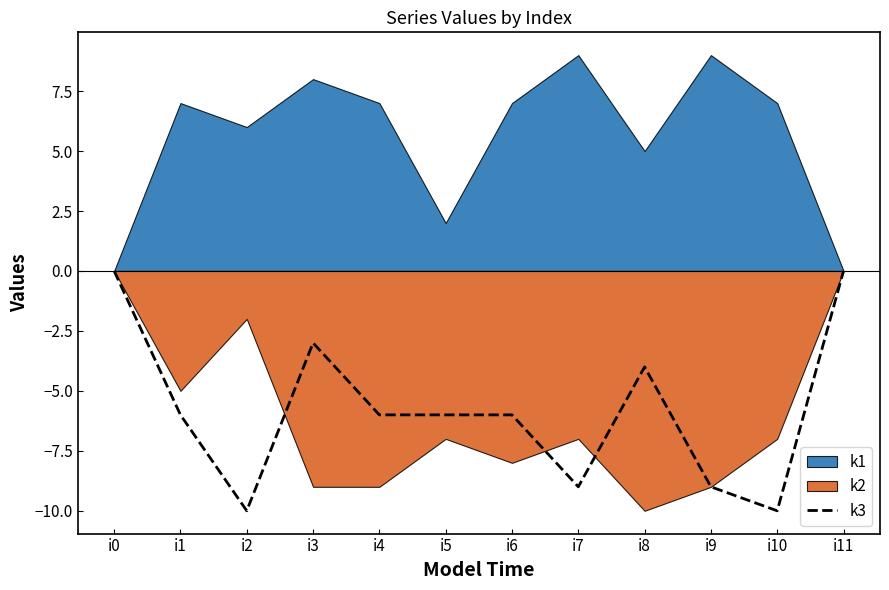

Where is the data nearest to the value -5?

i1